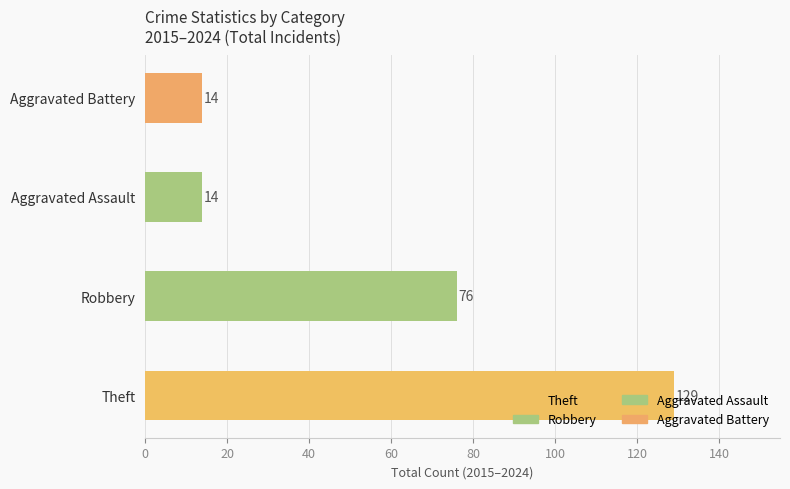

What is the sum of all Robbery values?

76